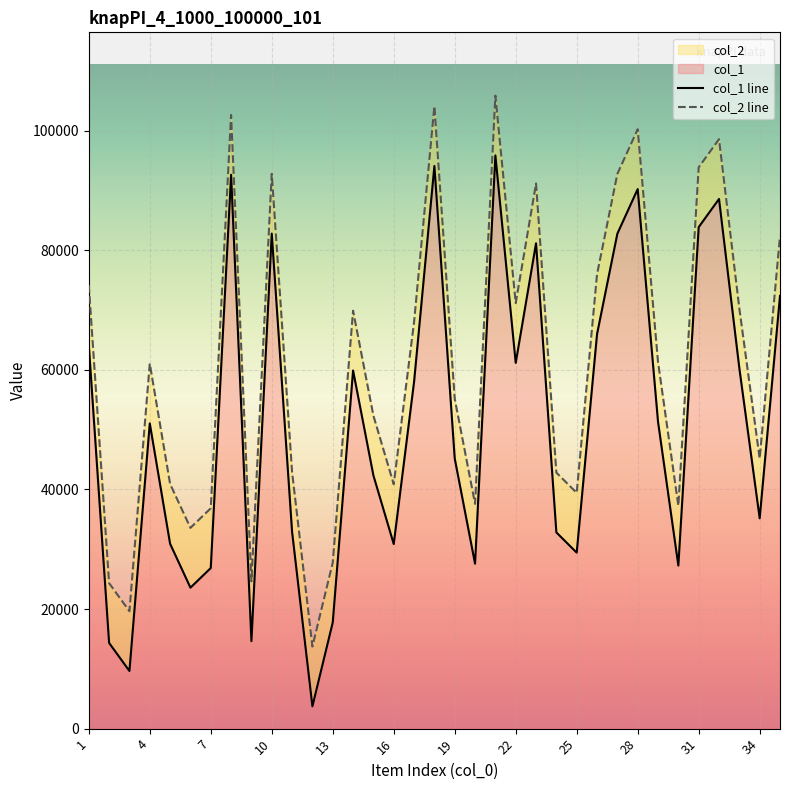

Reading left to right, extract all data points from this chart.

col_1 line: 64194	14334	9640	51057	30922	23580	26860	92639	14636	82801	32922	3726	17759	59903	42353	30876	58002	94112	45182	27593	95878	61176	81180	32817	29436	65987	82786	90251	51320	27274	83884	88592	60278	35180	72378
col_2 line: 74194	24334	19640	61057	40922	33580	36860	102639	24636	92801	42922	13726	27759	69903	52353	40876	68002	104112	55182	37593	105878	71176	91180	42817	39436	75987	92786	100251	61320	37274	93884	98592	70278	45180	82378